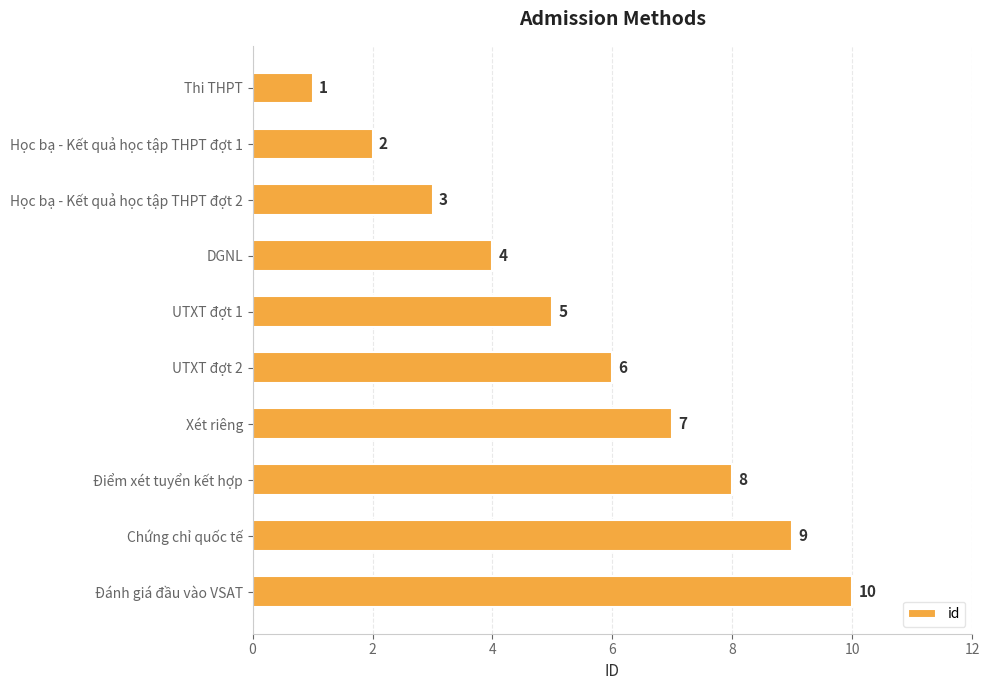

What position from the bottom is Học bạ - Kết quả học tập THPT đợt 2?

8